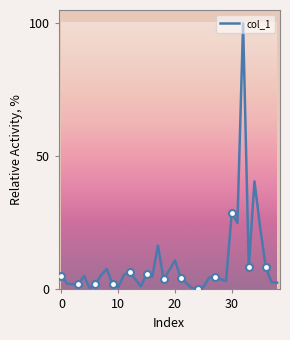

What is the change in value from 13 to 15?

+2.0